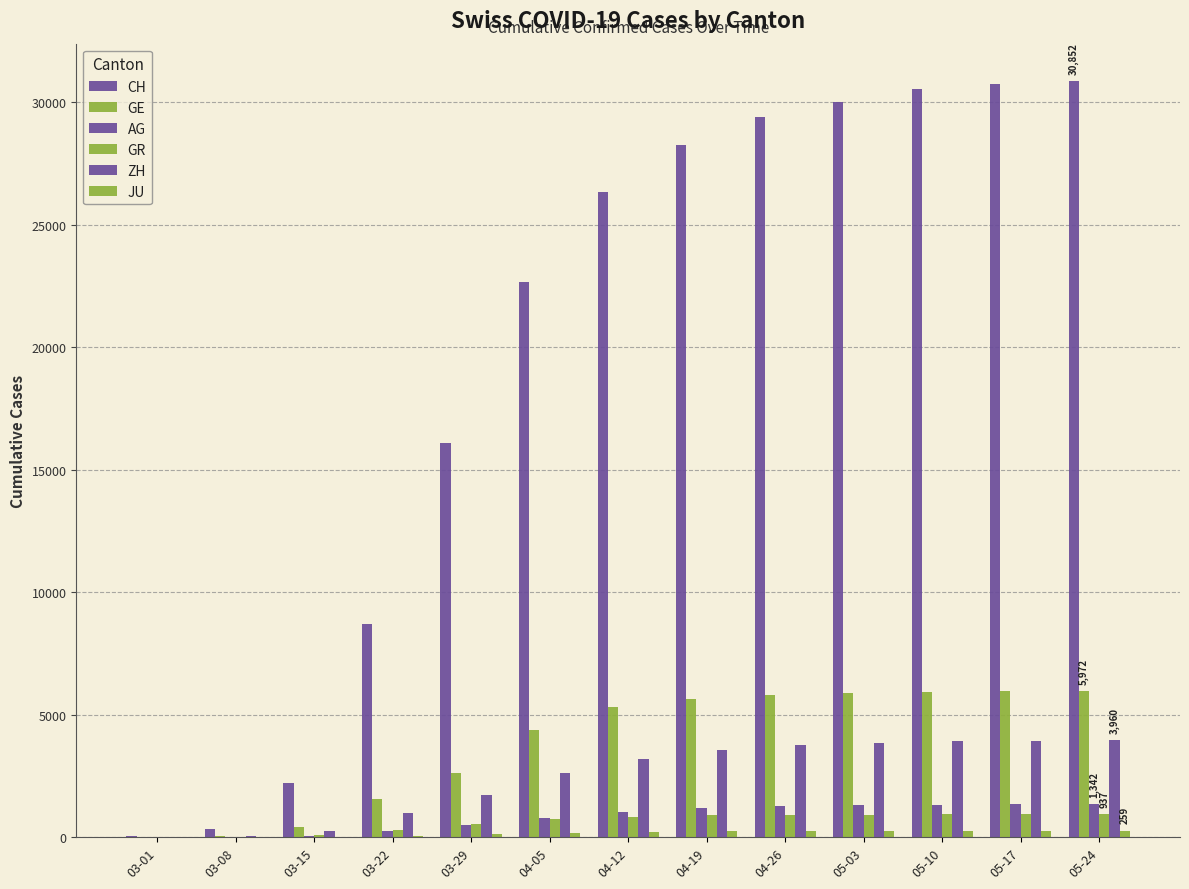

How many groups of bars are there?

13